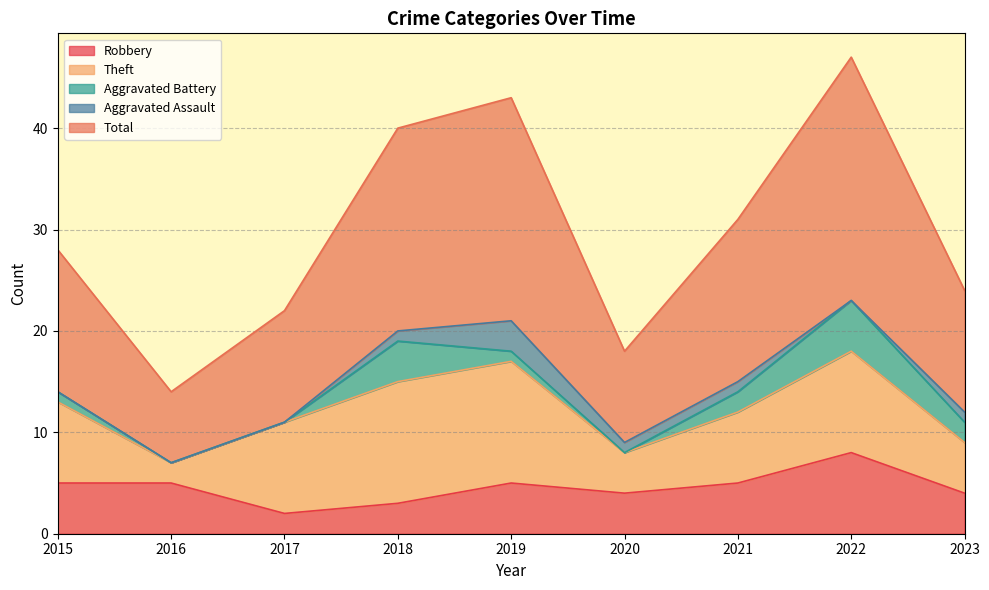

The value of Robbery at 2017 is 2. True or false?

True